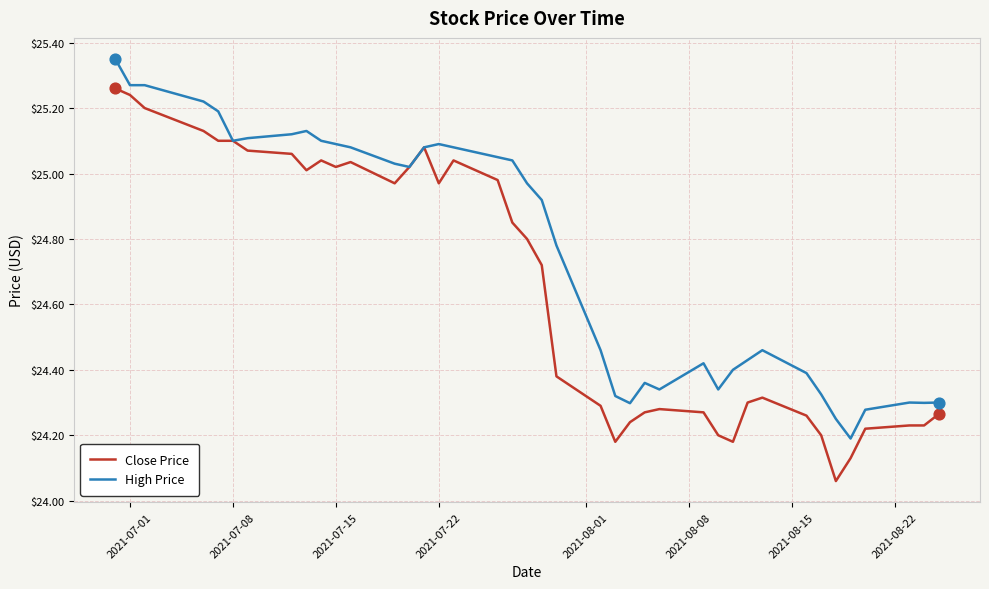

Rank the series by their maximum value, from highest to lowest.

High Price, Close Price